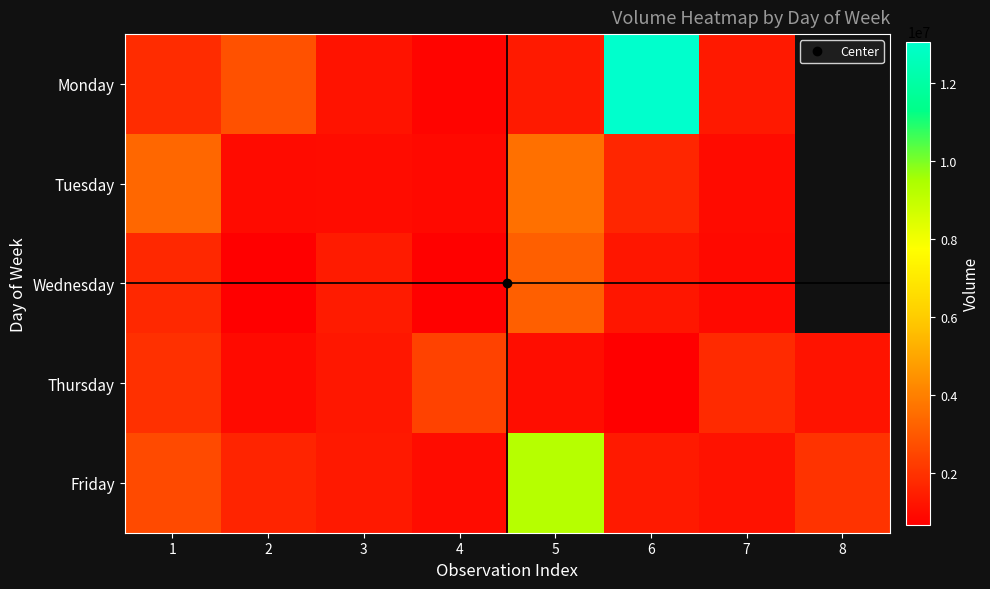

The value of Wednesday at 1 is 1730289.0. True or false?

True